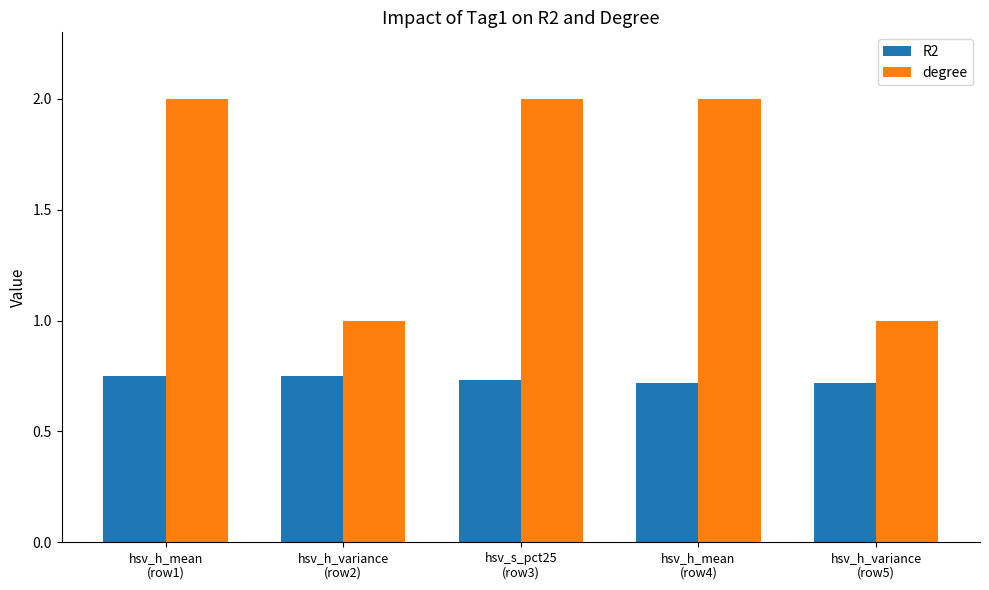

What is the sum of all R2 values?

3.7